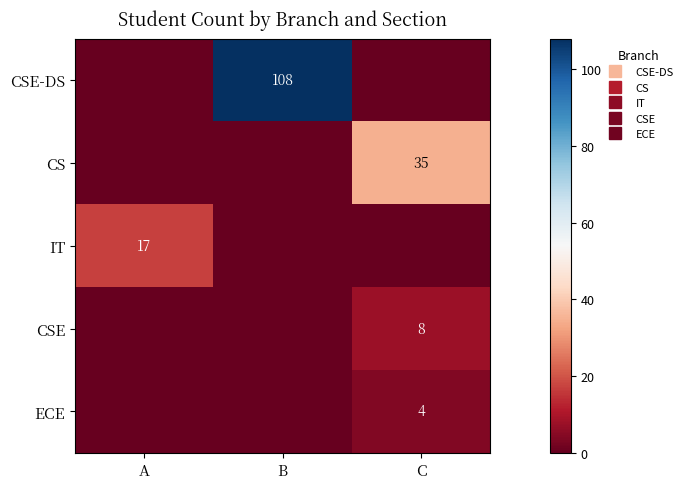

What is the average value of the ECE series?

1